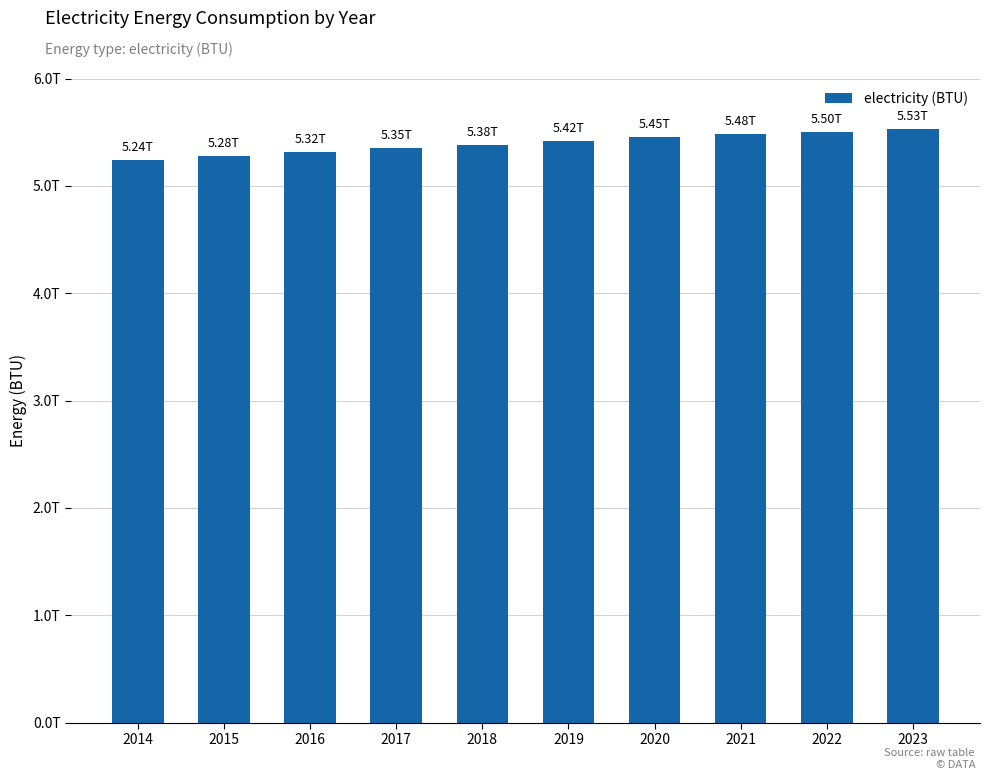

Reading left to right, transcribe all the data shown in this chart.

5244552782648.9	5280102673611.1	5315348022854.4	5350288830378.6	5384925096184.0	5419256820270.3	5453284002637.7	5479173800713.4	5504806565578.3	5530182297232.4